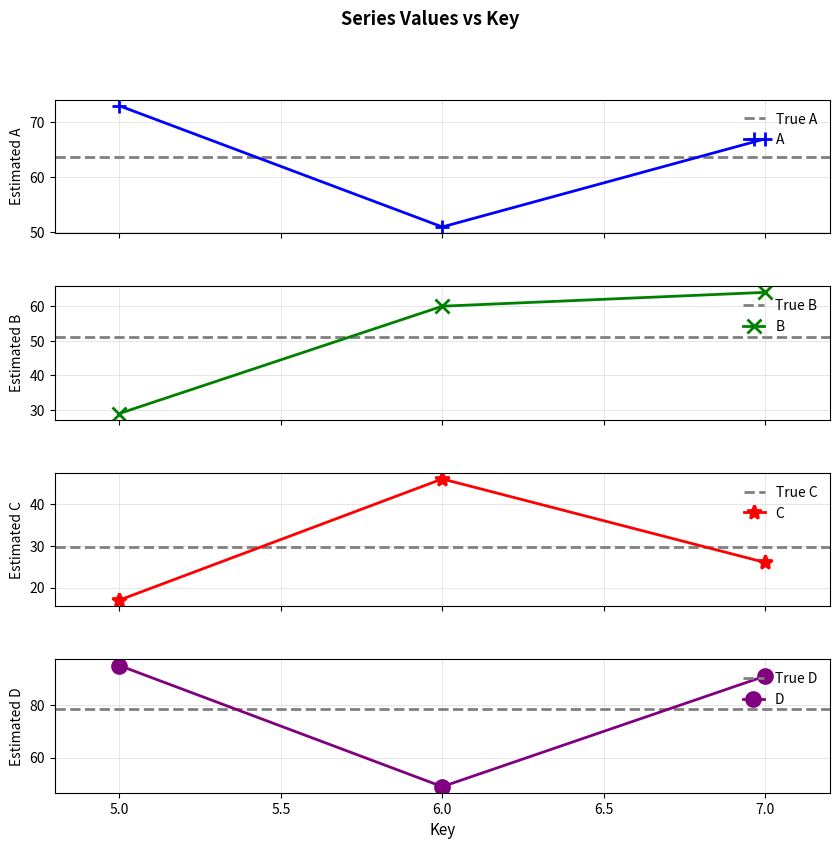

What is the difference between the highest and lowest values at 6?

14